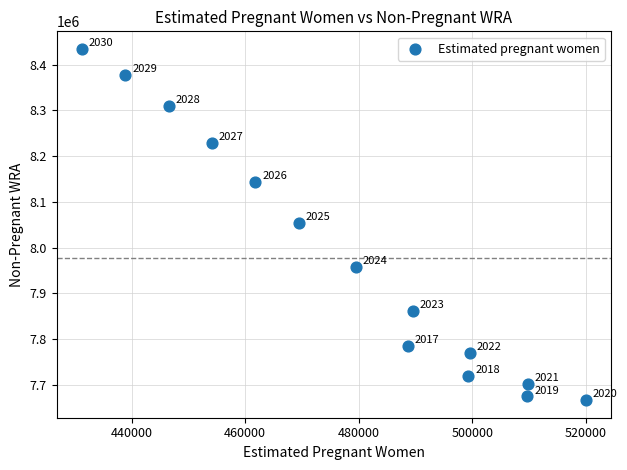

What Y value in the scatter plot is closest to 8050402?

8054519.2